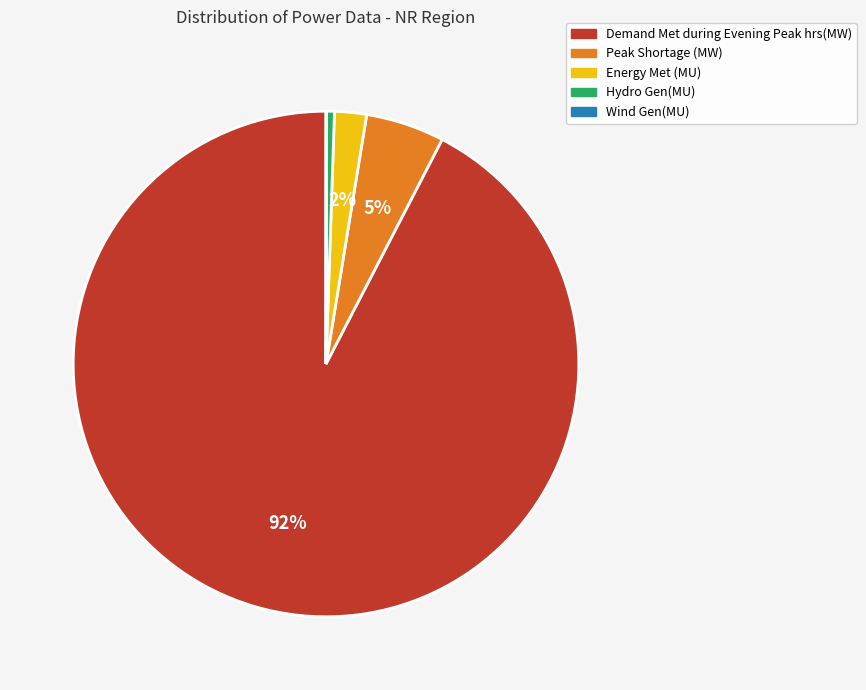

To the nearest percent, what is the difference between the largest and smallest slice percentages?

92%